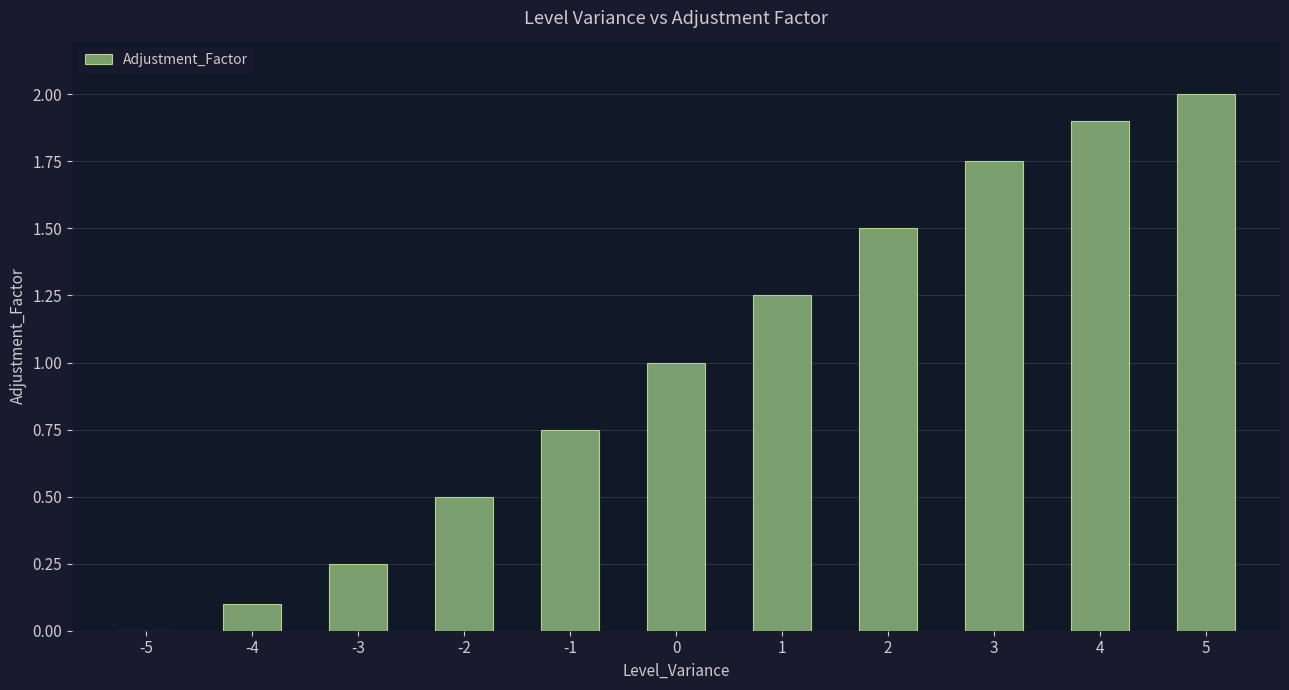

What is the change in value from -4 to -2?

+0.4